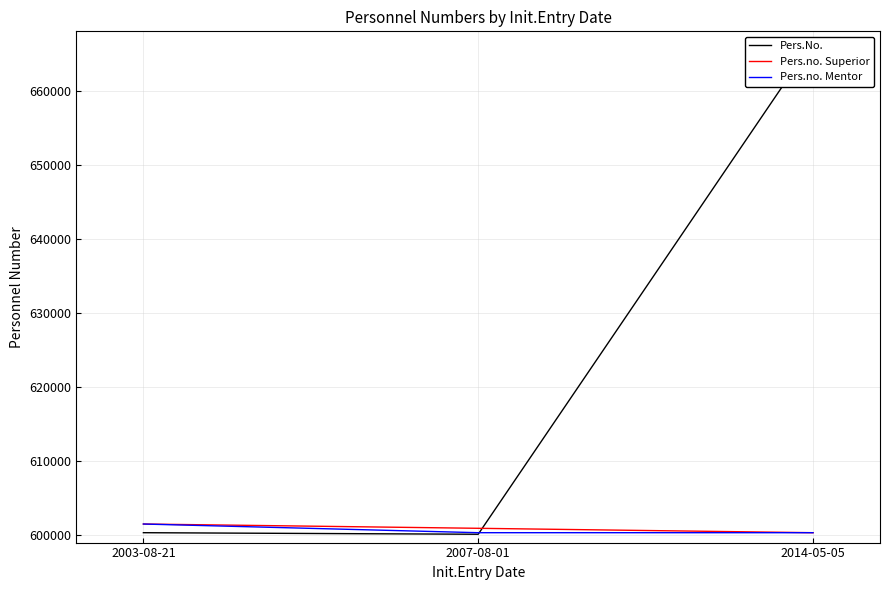

Reading left to right, transcribe all the data shown in this chart.

Pers.No.: 600334	600125	666655
Pers.no. Superior: 601505	600928	600334
Pers.no. Mentor: 601505	600334	600334